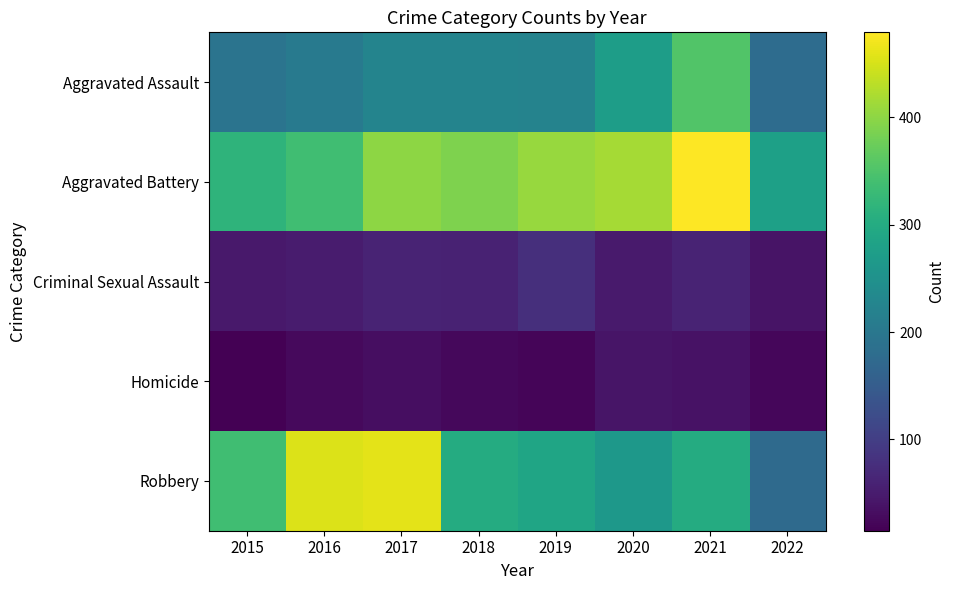

Read the Robbery value at 2019.

287.0